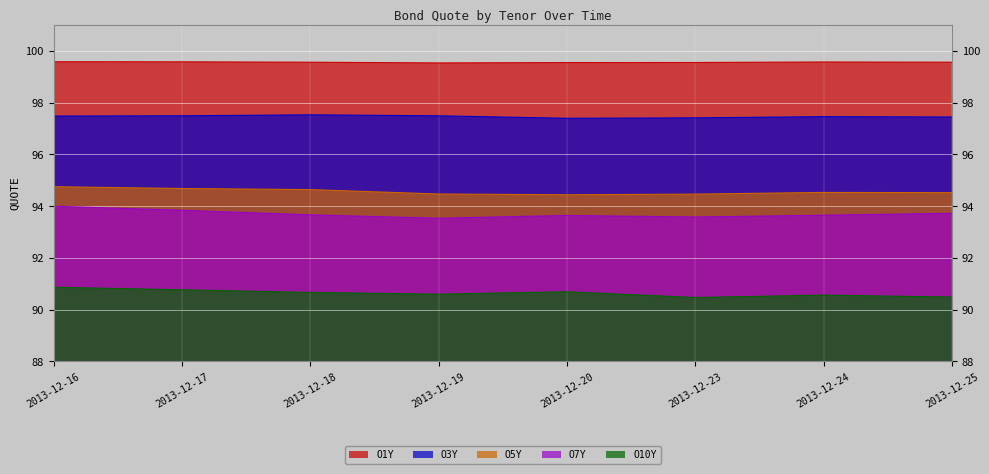

The value of O10Y at 2013-12-19 is 90.6. True or false?

True